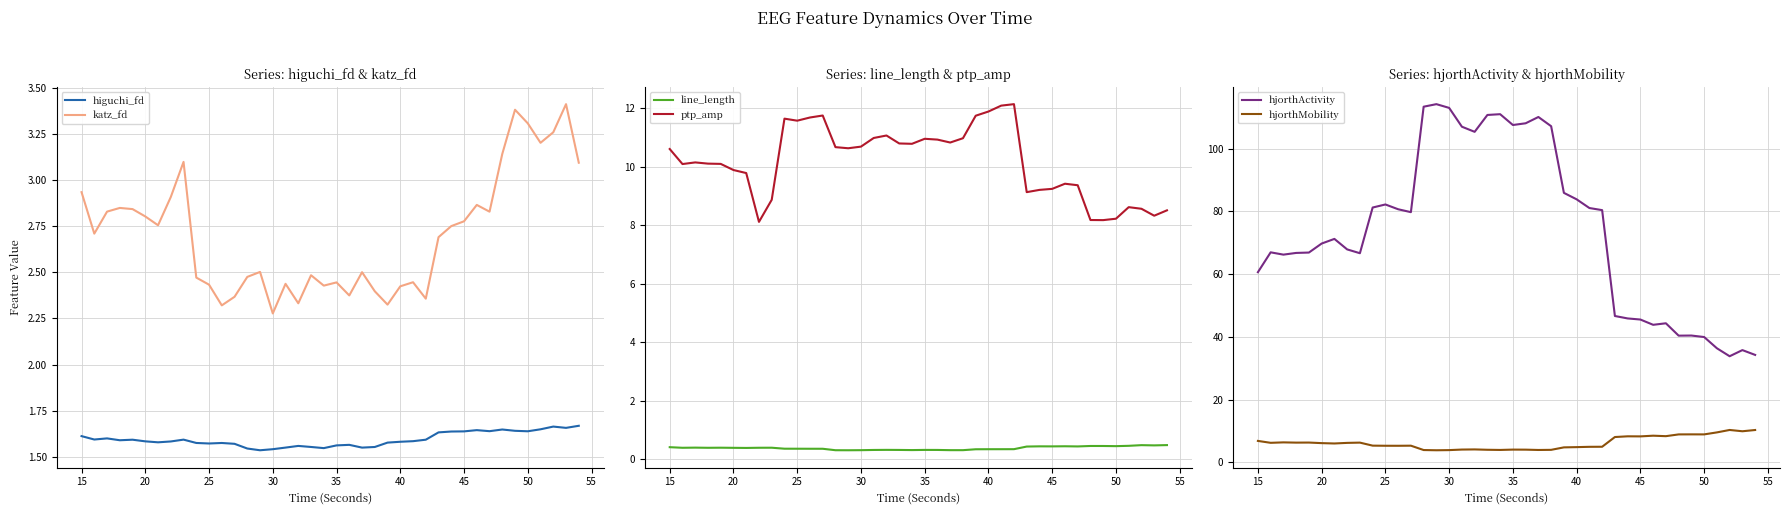

True or false: katz_fd and higuchi_fd intersect in this chart.

False